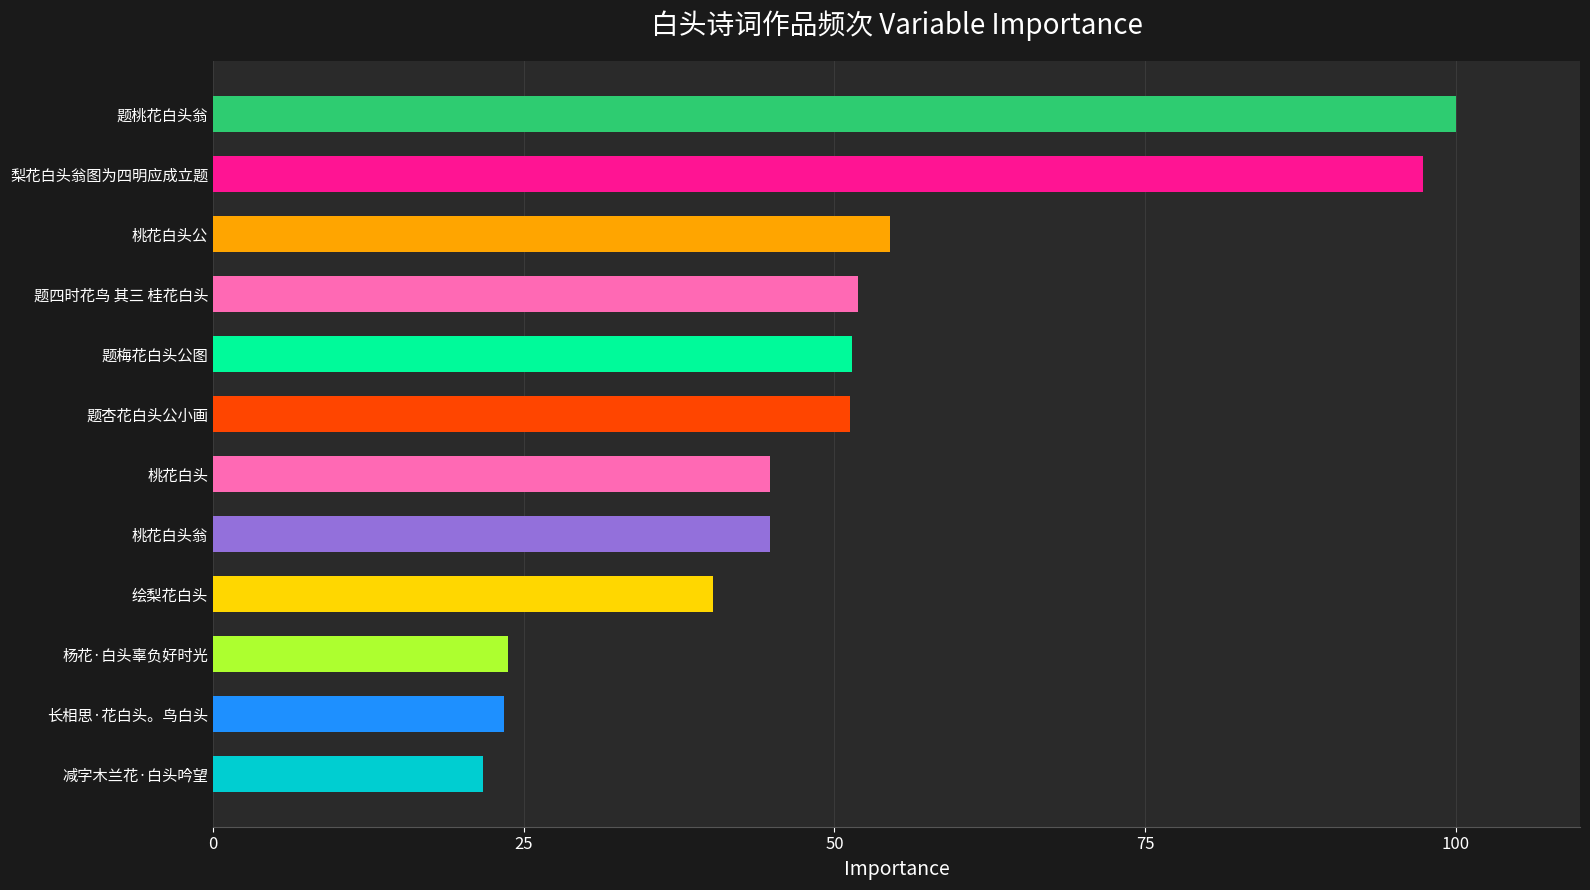

Where is the data nearest to the value 60?

桃花白头公